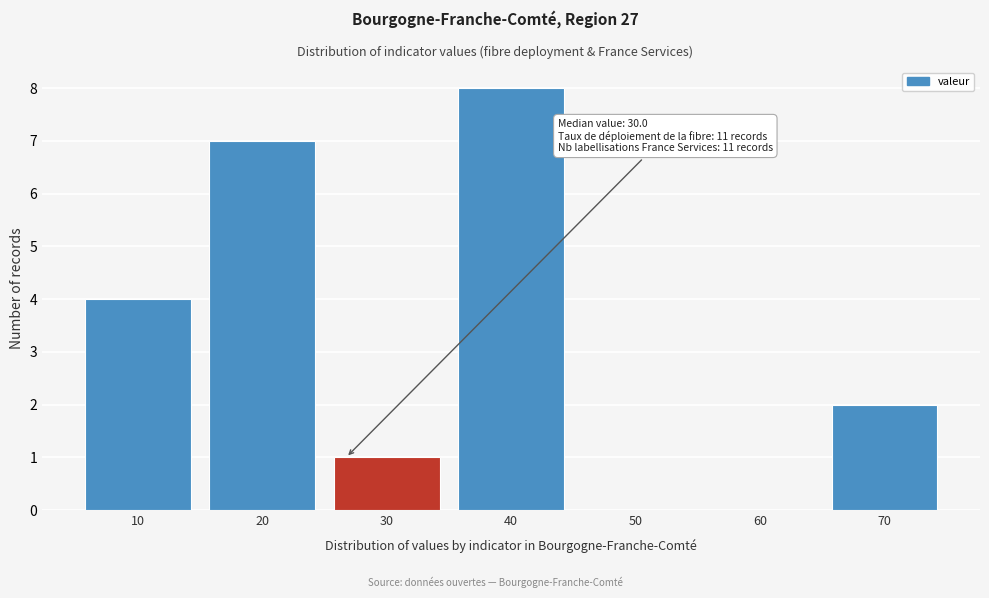

Reading left to right, transcribe all the data shown in this chart.

10=4	20=7	30=1	40=8	50=0	60=0	70=2